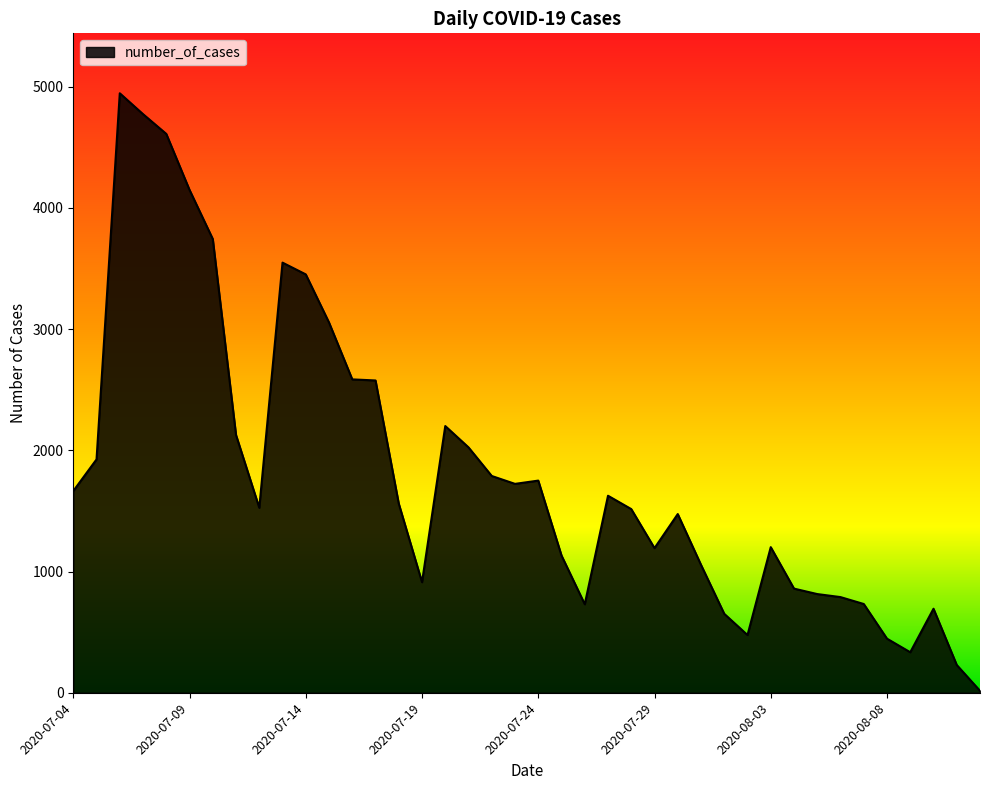

True or false: the data has more than 0 interior local peaks.

True